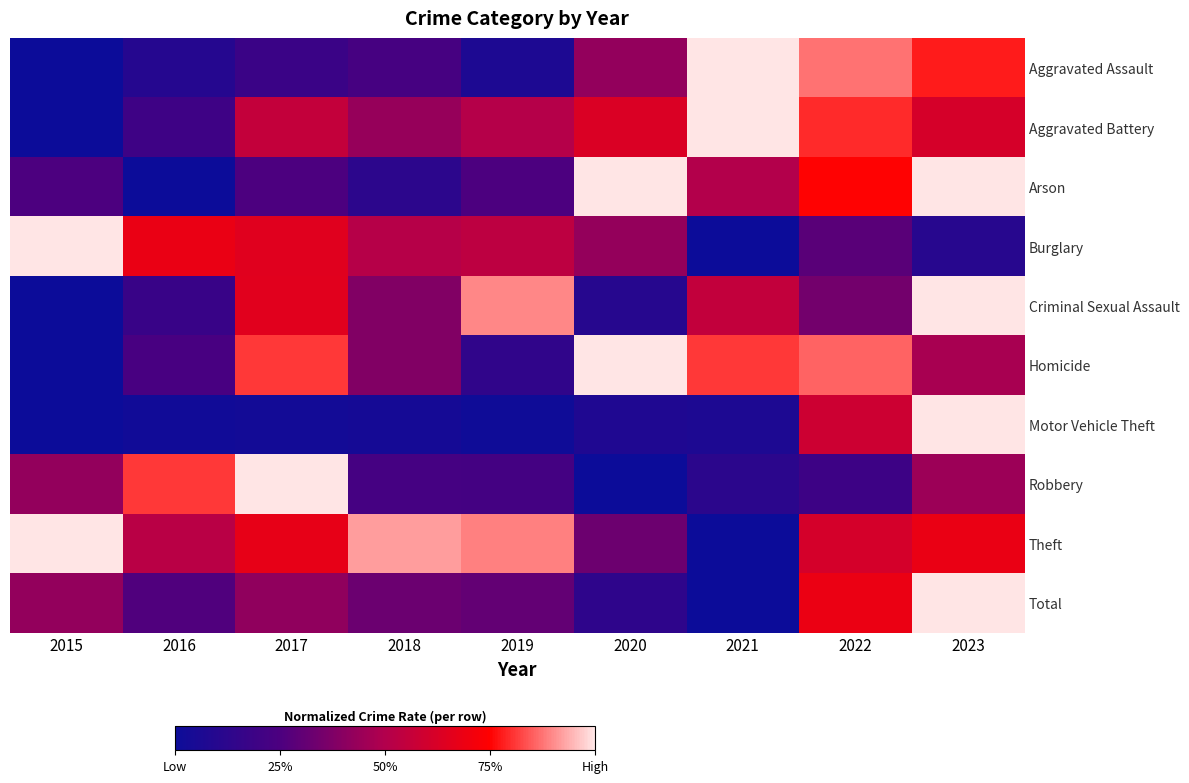

The Burglary series shows 0.5 at 2018. True or false?

True